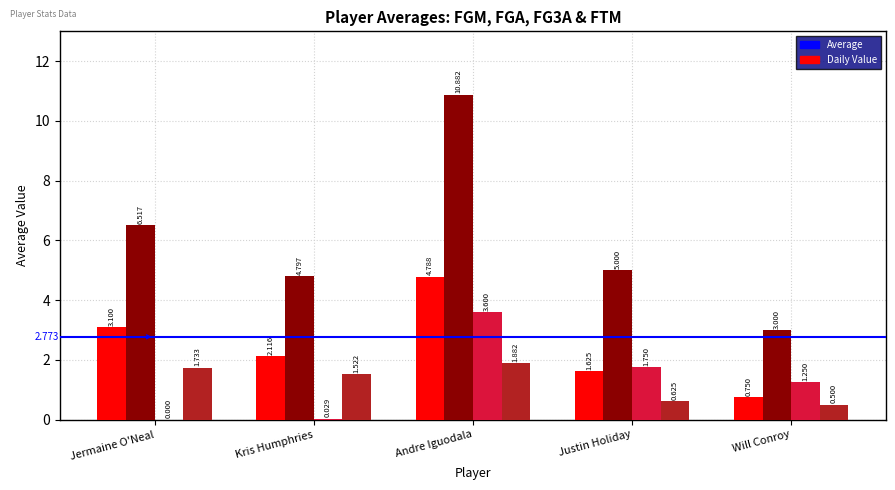

At which category is the sum across all series the highest?

Andre Iguodala